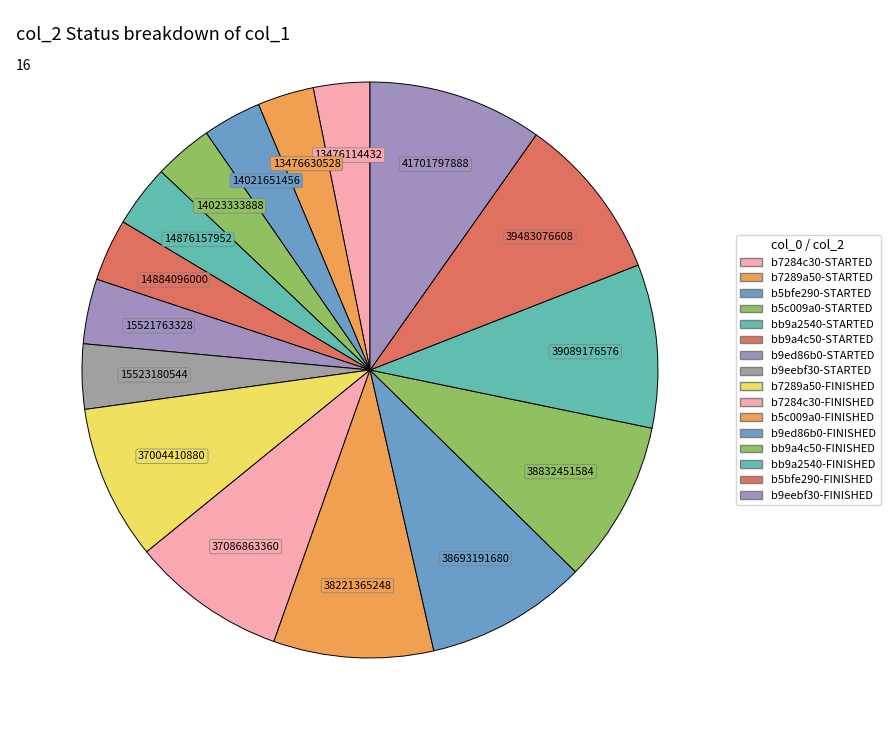

Is b5c009a0-FINISHED the majority of the pie?

No